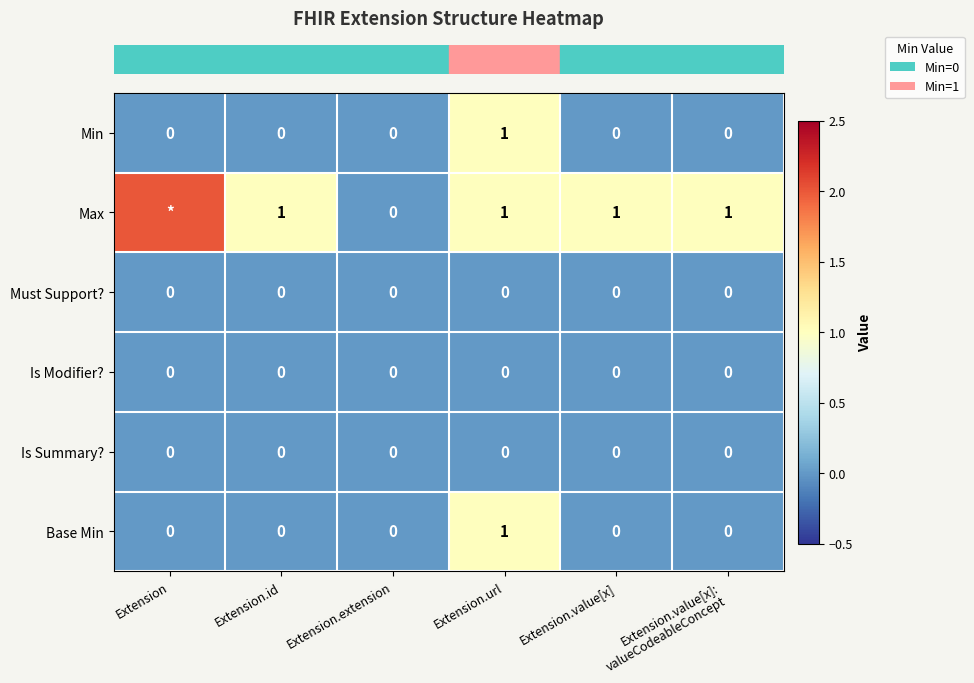

What is the difference between the maximum and minimum values in the row_0 series?

1